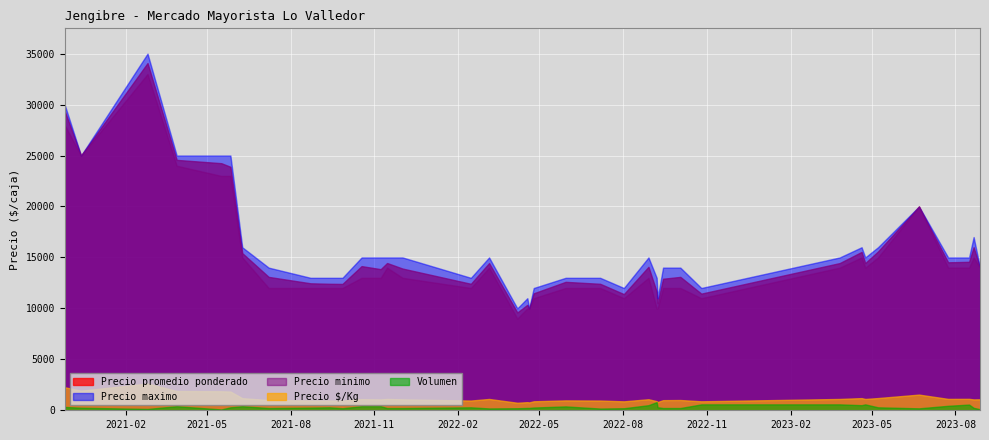

Reading right to left, list all the values displayed in this chart.

Precio promedio ponderado: 14000	16000	14571	14523	20000	15586	14448	15540	14448	11448	13091	12909	10500	11638	14080	11400	12412	12605	11481	10000	10348	9600	14444	12414	13909	14455	13850	14150	12400	12414	12462	13091	15425	23897	24250	24575	34077	25000	29394
Precio minimo: 14000	15000	14000	14000	20000	15000	14000	15000	14000	11000	12000	12000	10000	10000	13000	11000	12000	12000	11000	10000	10000	9000	14000	12000	13000	14000	13000	13000	12000	12000	12000	12000	15000	23000	23000	24000	33000	25000	28000
Precio maximo: 14000	17000	15000	15000	20000	16000	15000	16000	15000	12000	14000	14000	11000	13000	15000	12000	13000	13000	12000	10000	11000	10000	15000	13000	15000	15000	15000	15000	13000	13000	13000	14000	16000	25000	25000	25000	35000	25000	30000
Precio $/Kg: 1077	1067	1121	1117	1538	1199	1111	1195	1111	881	1007	993	808	895	1083	877	955	970	883	769	796	738	1111	955	1070	1112	1065	1088	954	955	959	1007	1187	1838	1865	1890	2621	1923	2261
Volumen: 100	240	560	440	190	290	580	500	580	580	220	220	300	800	500	200	170	380	270	230	230	200	180	290	220	220	400	400	200	290	260	220	400	290	80	400	130	250	330